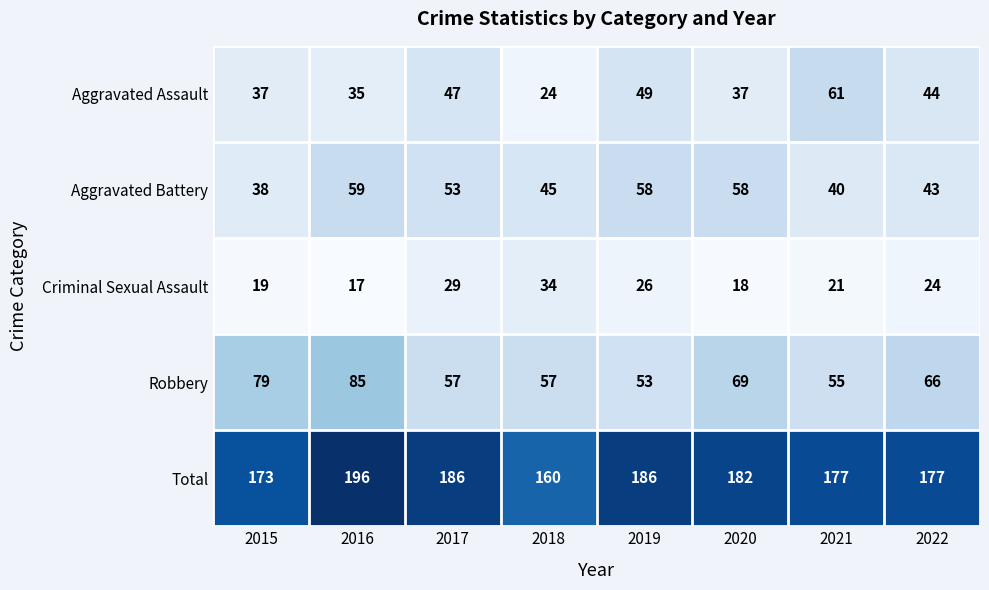

True or false: Criminal Sexual Assault has a value of 7 at 2019.

False